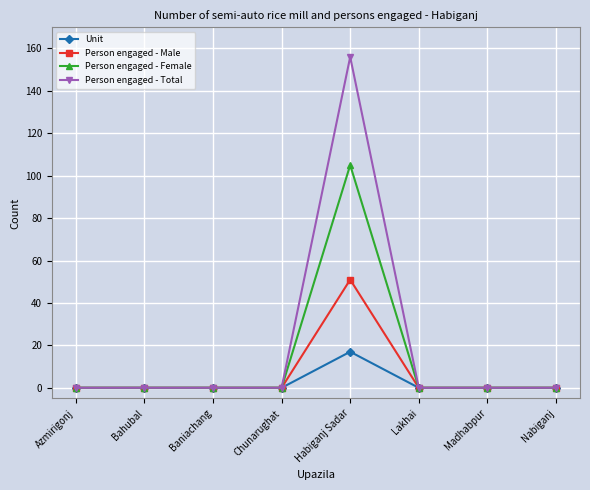

Which series has the widest spread of values?

Person engaged - Total